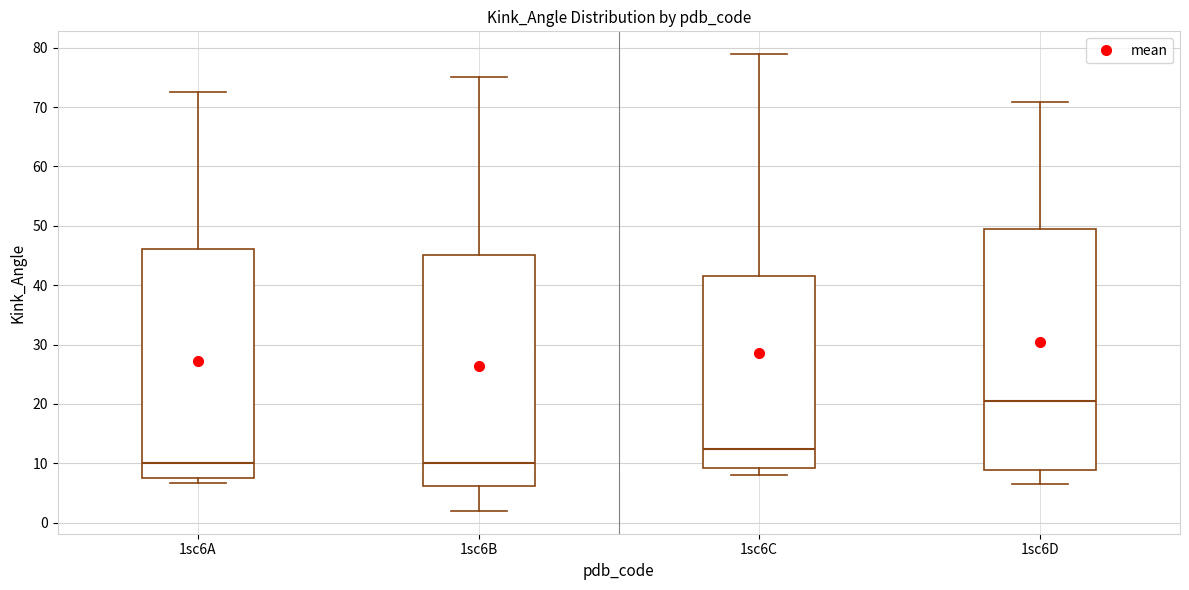

Reading left to right, read every box against the y-axis: the position of its median line, the range the box covers, and the ends of its whiskers. The values are not printed on the chart, so give them approximately, as read against the axis.

1sc6A: median 10, box 7 to 46, whiskers 7 (just below the box's lower edge) to 73
1sc6B: median 10, box 6 to 45, whiskers 2 to 75
1sc6C: median 12, box 9 to 42, whiskers 8 to 79
1sc6D: median 20, box 9 to 49, whiskers 7 to 71